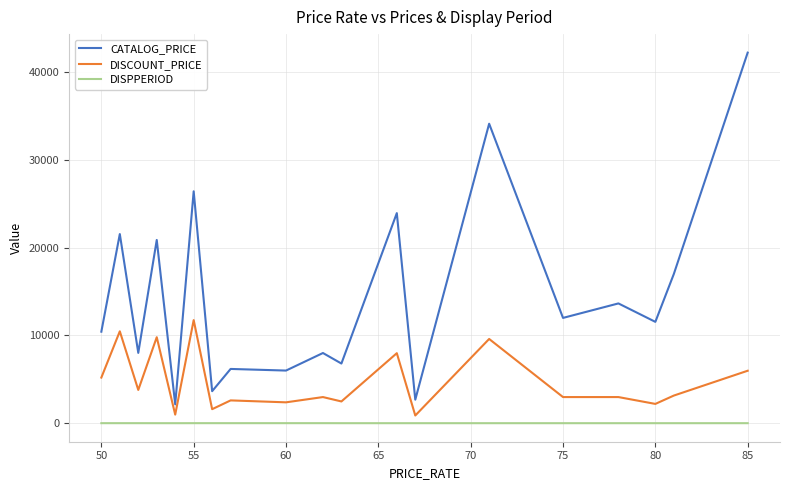

Which series has the largest total across all categories?

CATALOG_PRICE